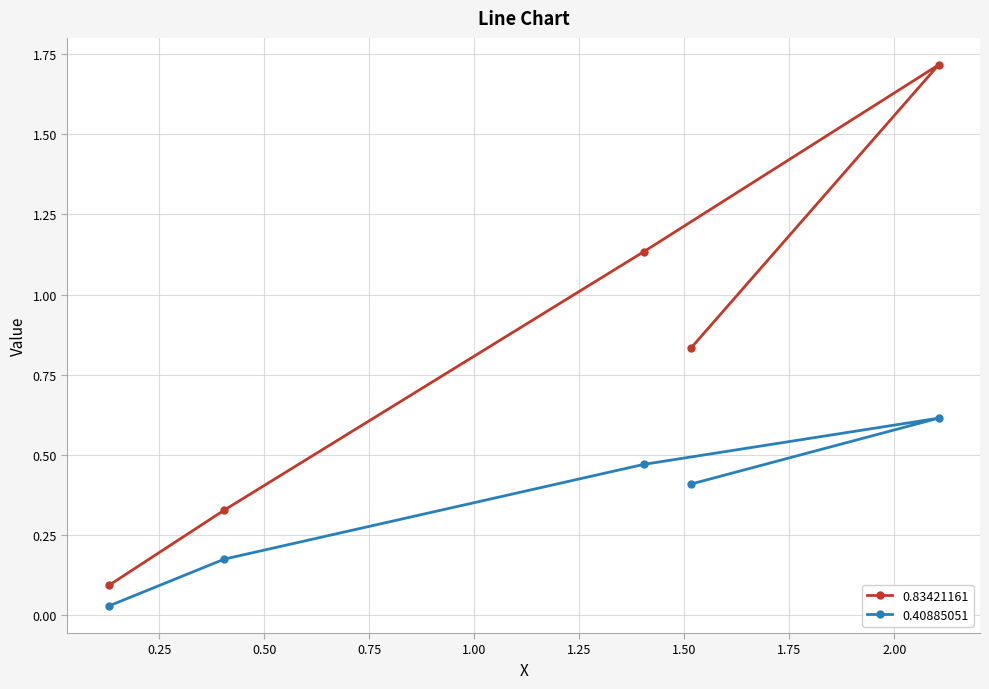

The value of 0.83421161 at 0.40538329 is 0.2. True or false?

False